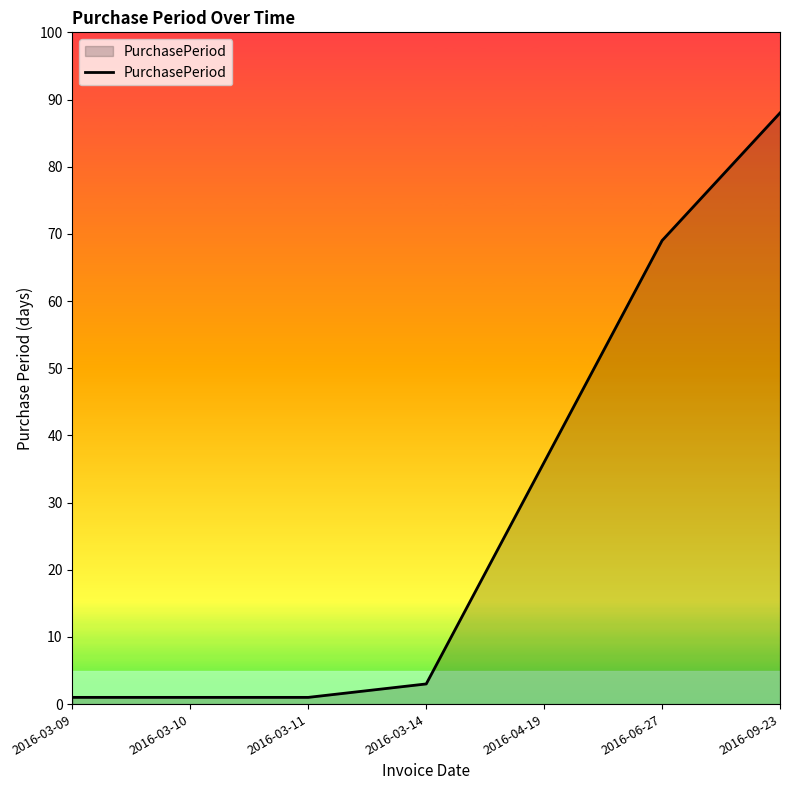

What is the greatest value displayed?

88